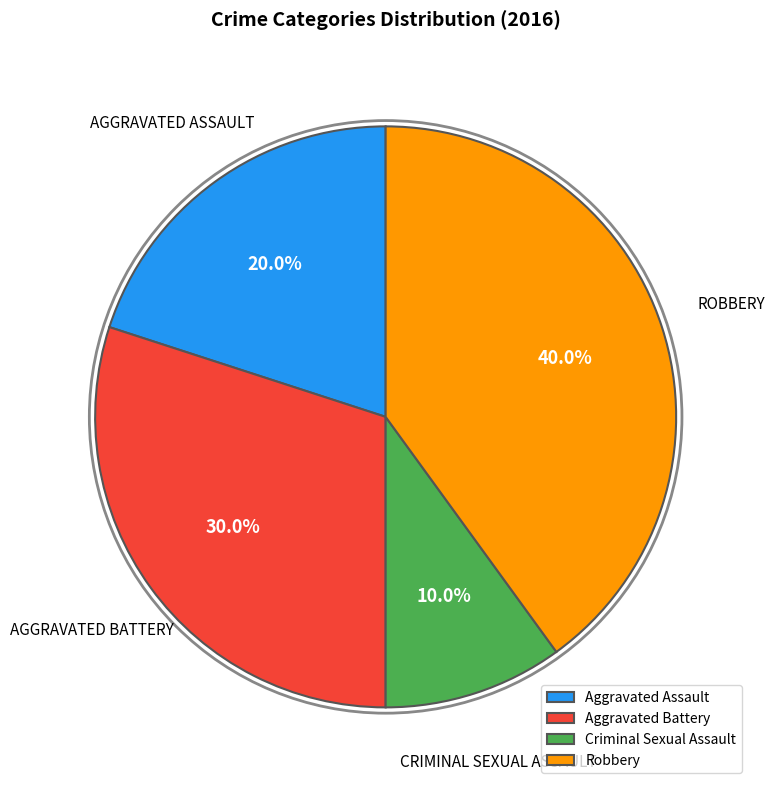

Which slice is the largest?

Robbery